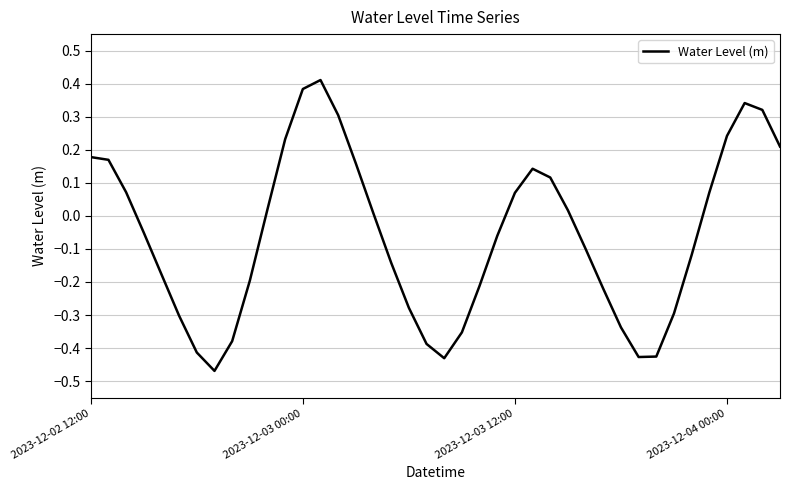

What is the difference between the maximum and minimum values?

0.9